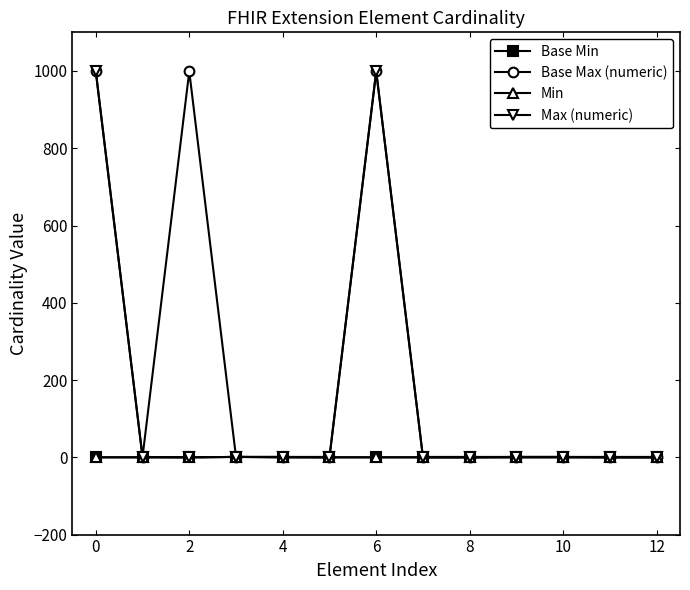

True or false: Base Min and Base Max (numeric) intersect in this chart.

False